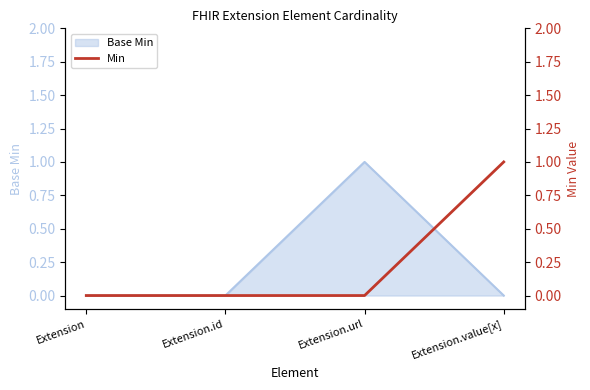

True or false: the data has more than 2 interior local peaks.

False